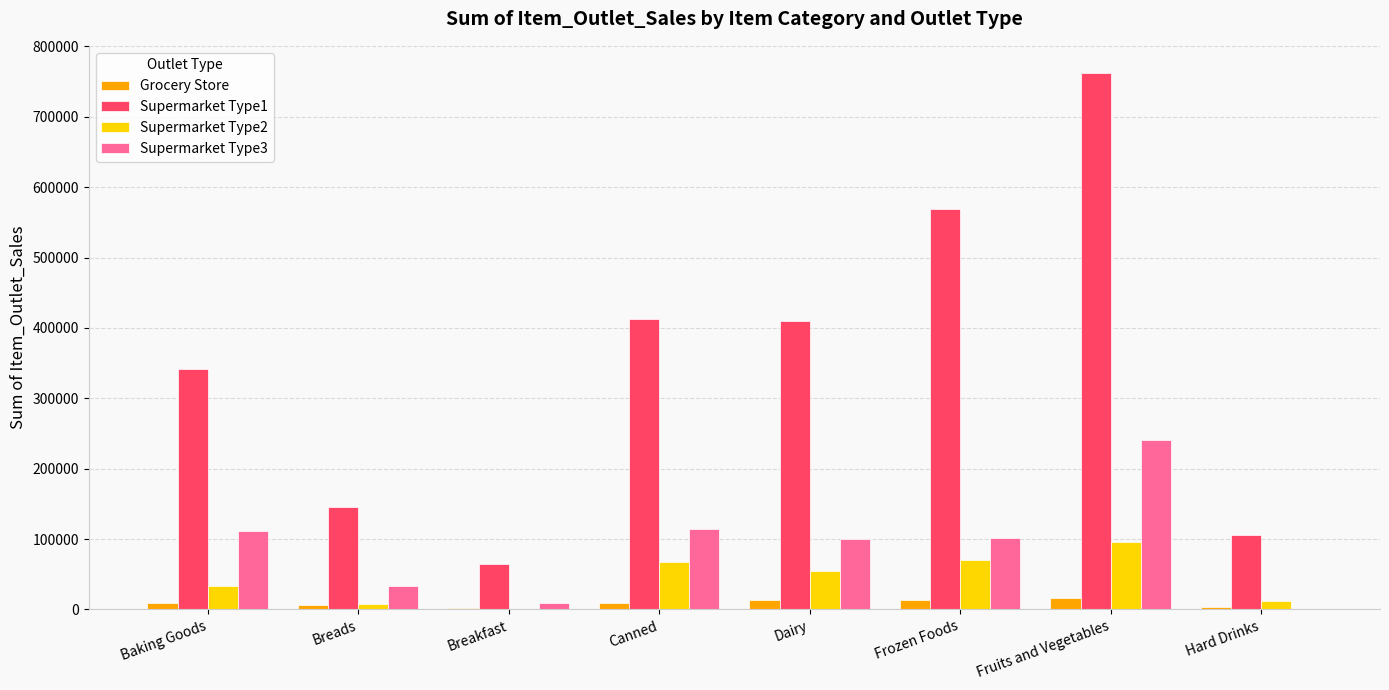

Are the bars grouped side by side (vs. stacked)?

Yes